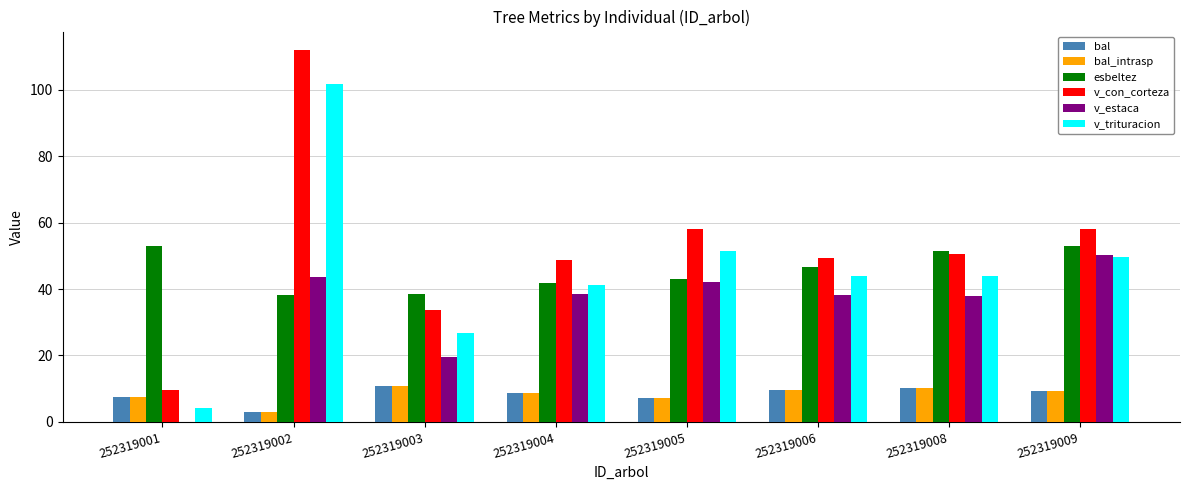

How many distinct data groups are displayed?

6